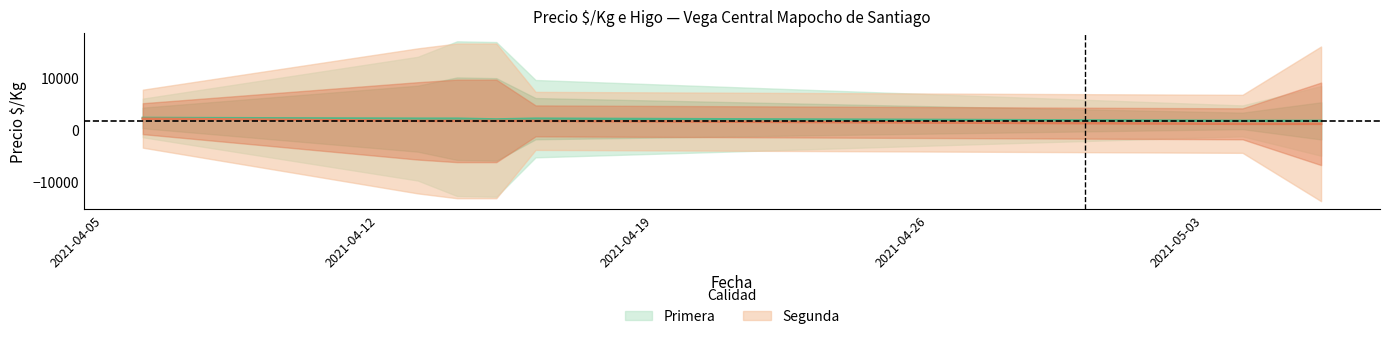

Reading left to right, transcribe all the data shown in this chart.

Primera_Precio: 2021-04-06=2286	2021-04-13=2143	2021-04-14=2143	2021-04-15=2000	2021-04-16=2143	2021-05-04=1714	2021-05-06=1714
Segunda_Precio: 2021-04-06=2143	2021-04-13=1714	2021-04-14=1714	2021-04-15=1714	2021-04-16=1714	2021-05-04=1143	2021-05-06=1143